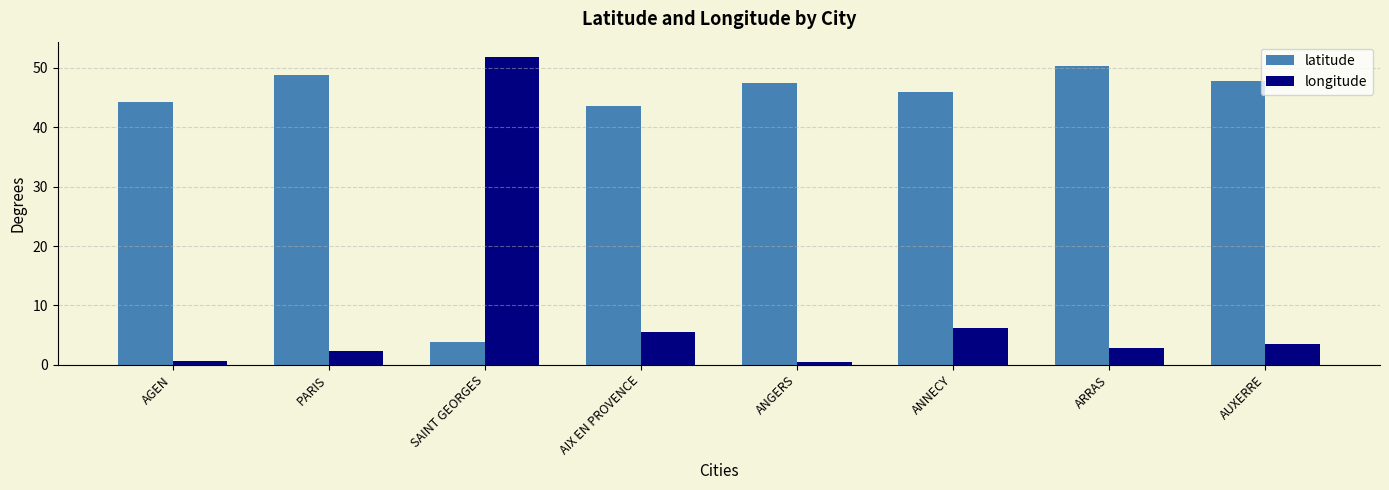

List the series in order of their peak value, highest first.

longitude, latitude